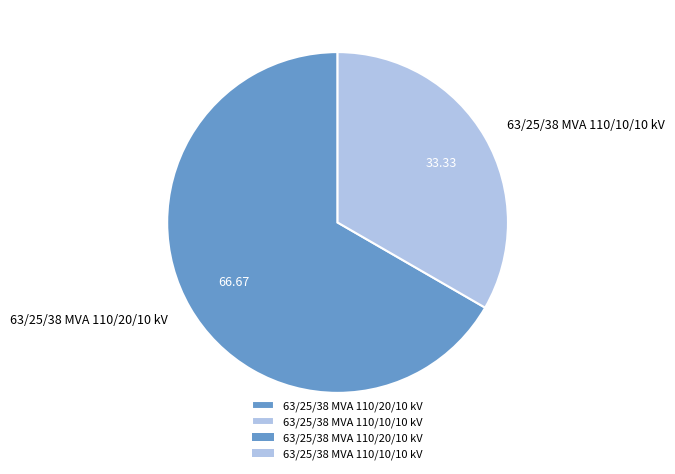

True or false: 63/25/38 MVA 110/10/10 kV accounts for 25% of the total.

False